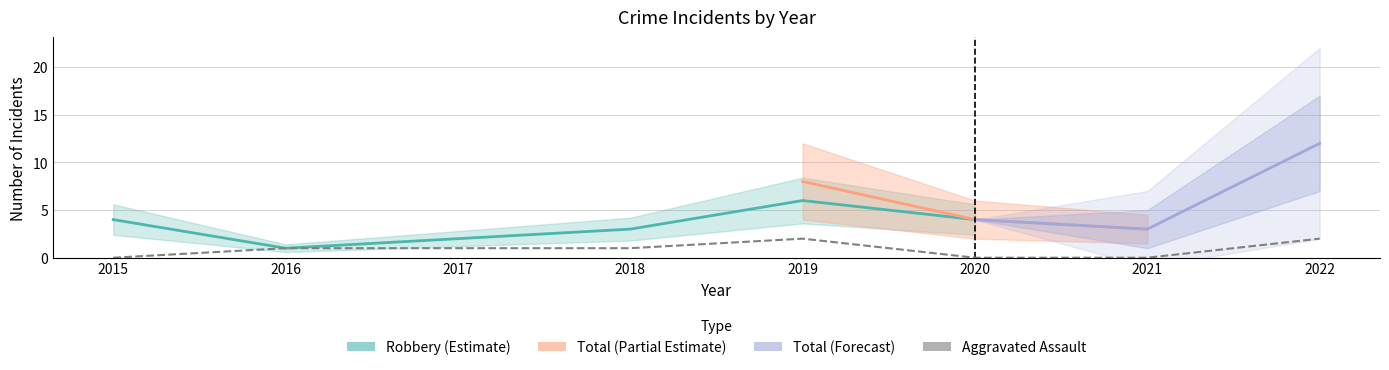

True or false: Aggravated Battery has more than 0 points higher than both neighbors.

True